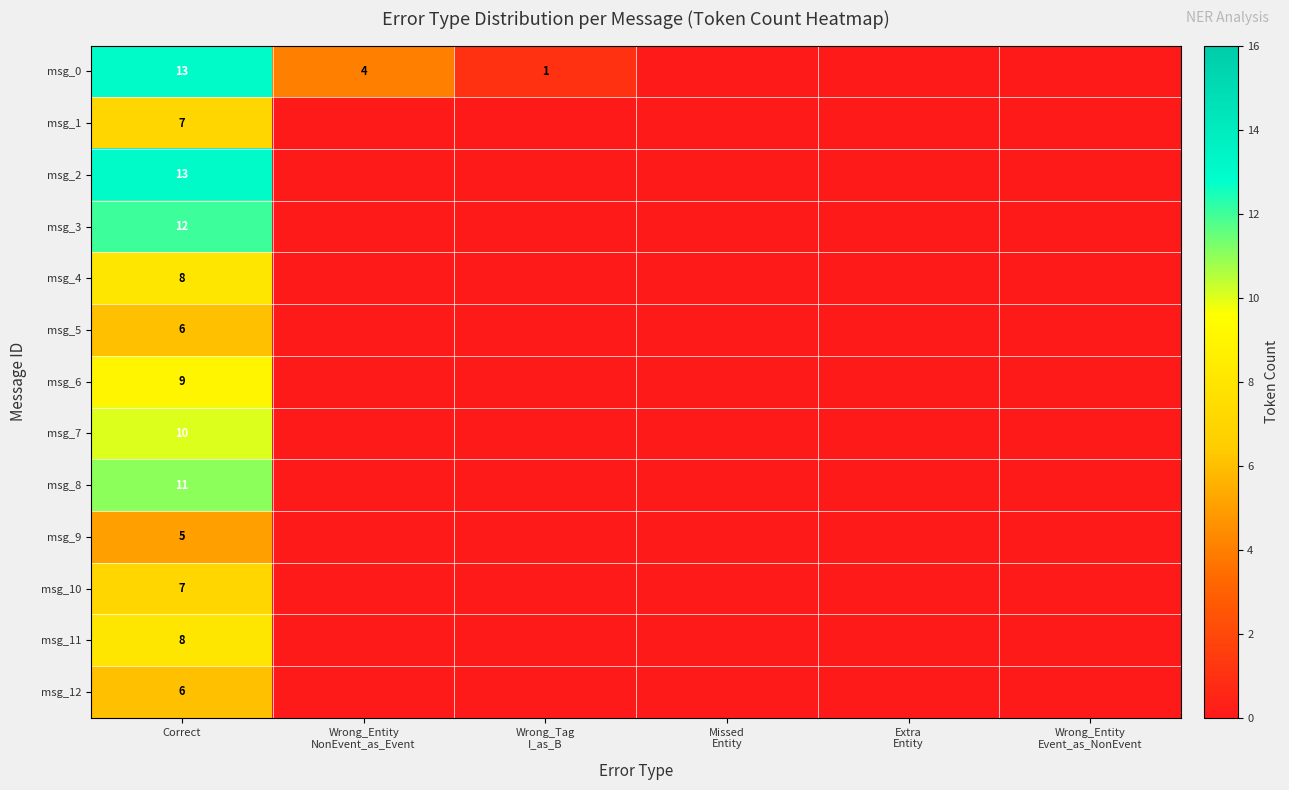

True or false: msg_12 has a value of 6 at Correct.

True